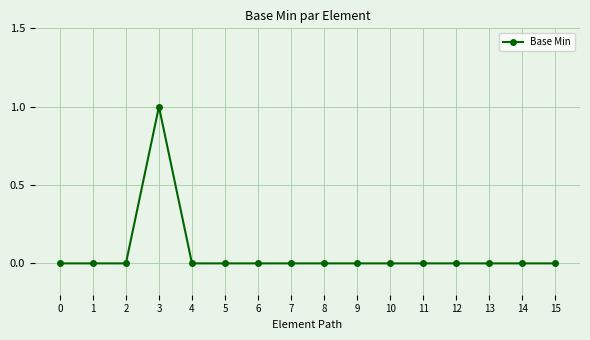

The chart shows a value of 0 at 13. True or false?

True